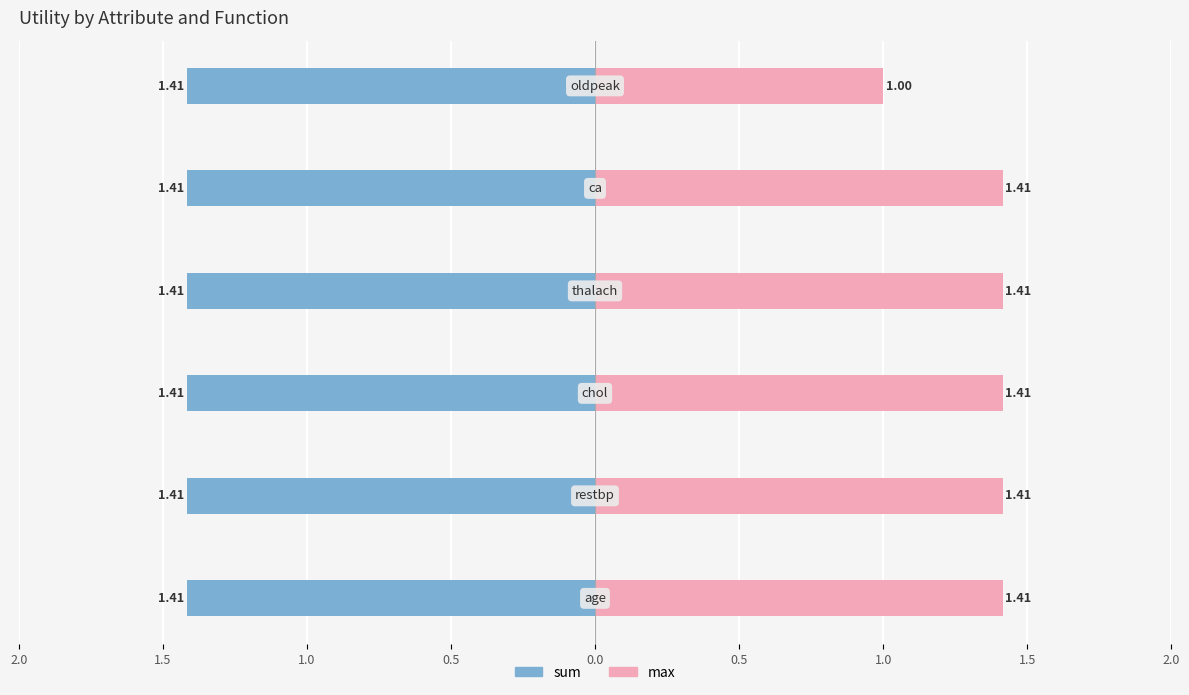

Which series changed the most between 0.5 and 0.0?

sum